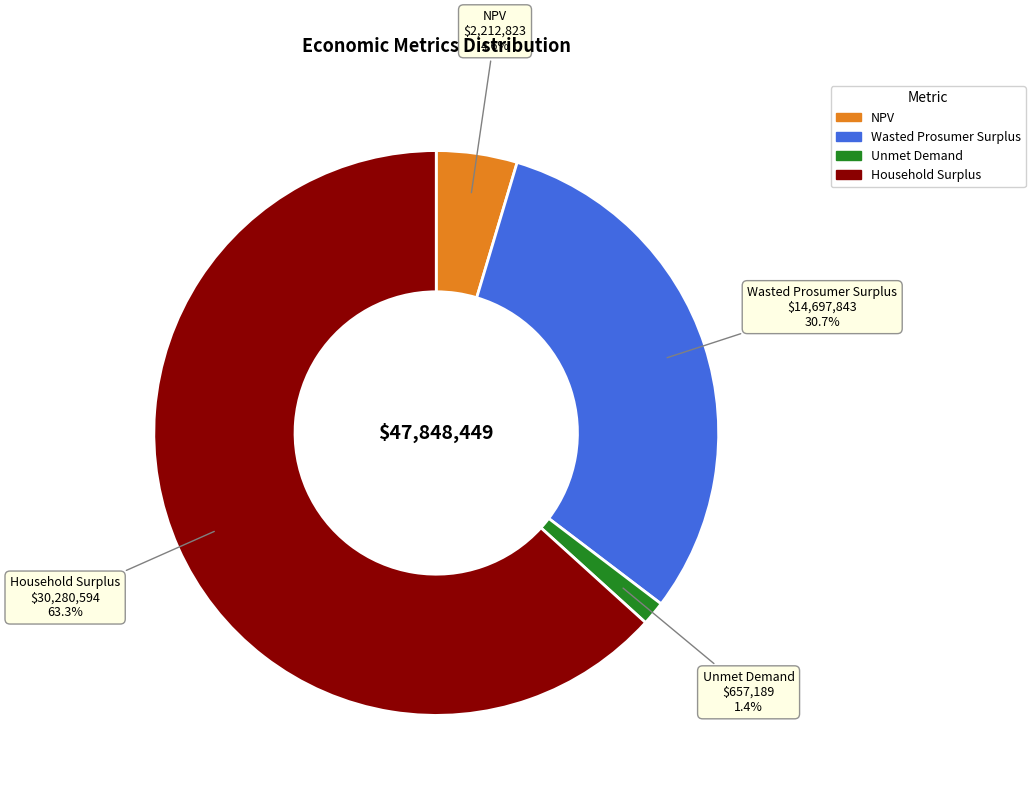

To the nearest percent, what percentage of the pie is Wasted Prosumer Surplus?

31%